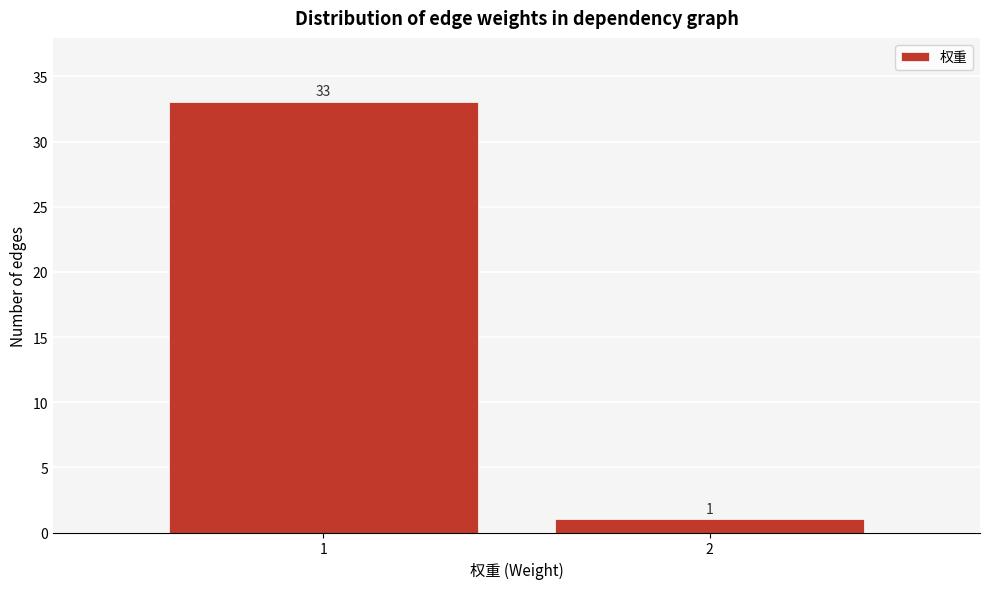

Reading left to right, what are all the values shown in this chart?

33	1